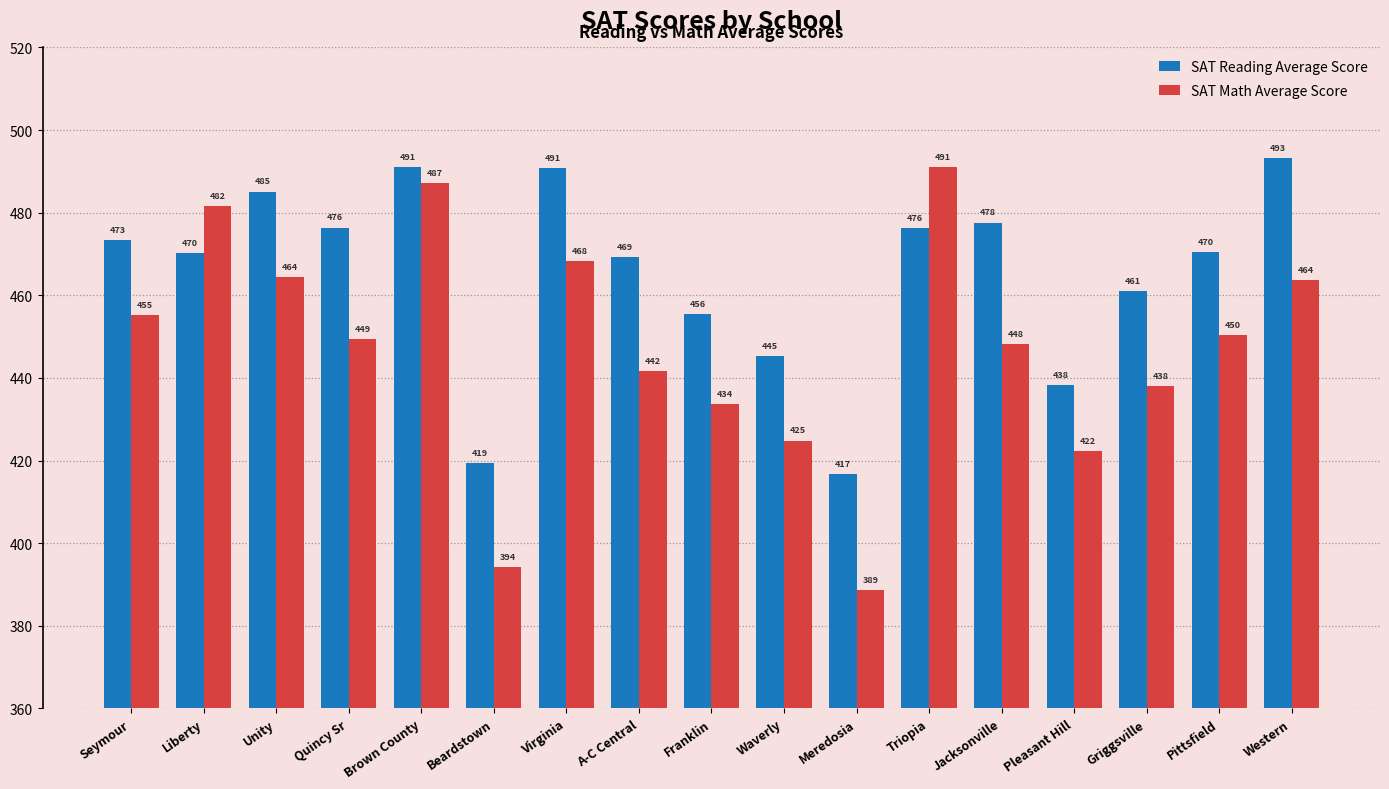

What is the total value across all series at Liberty?

951.7